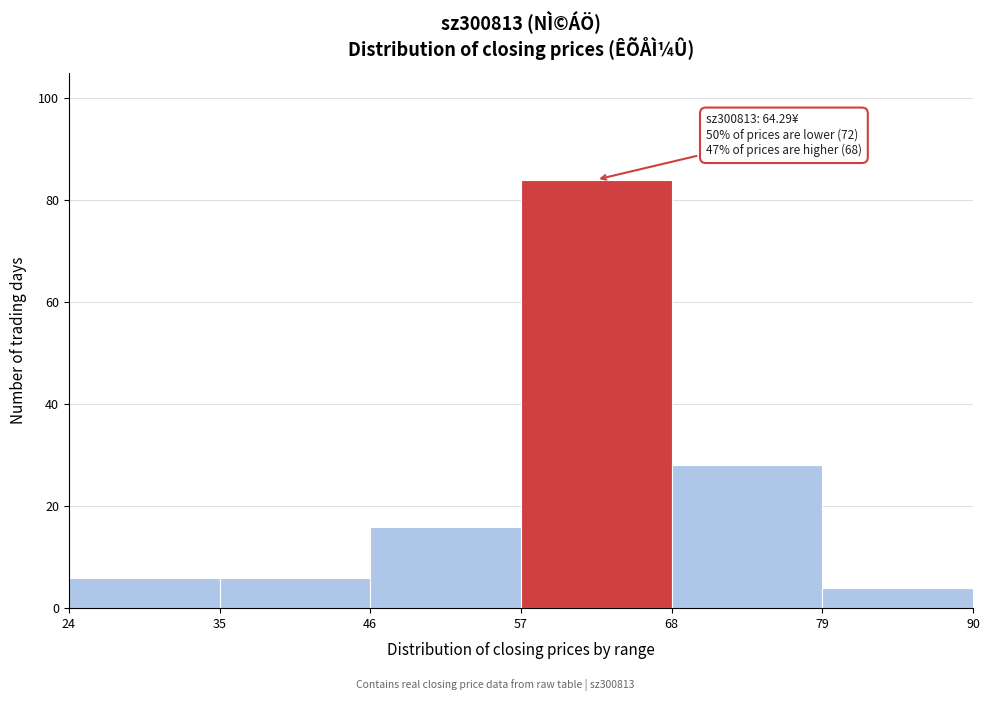

Which range on the x-axis has the tallest bar?

57 to 68